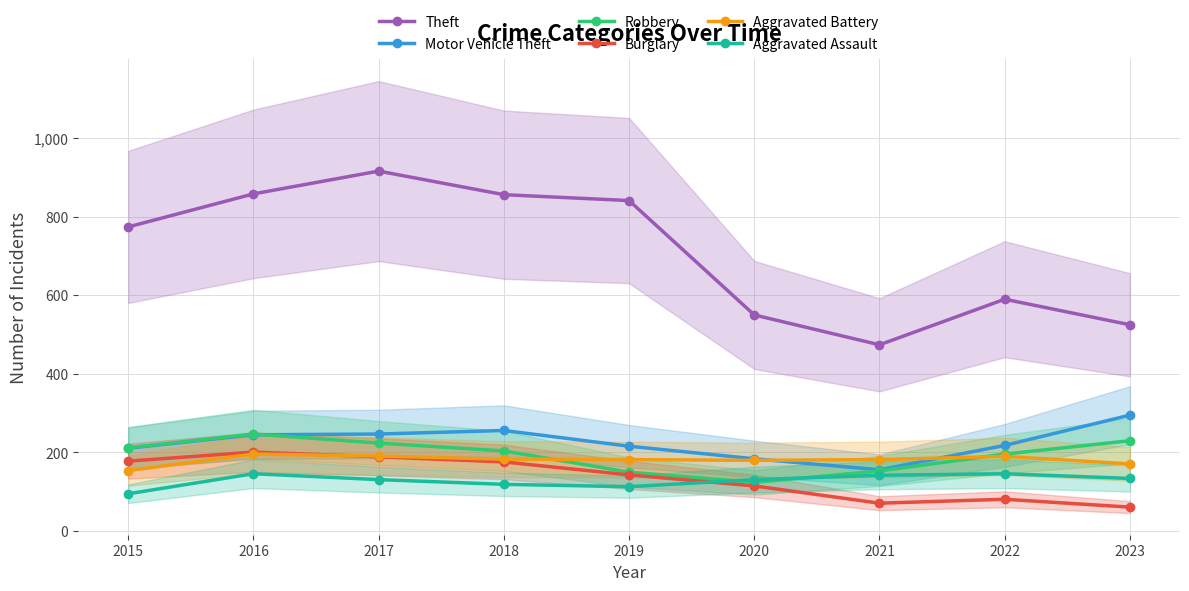

True or false: Robbery and Motor Vehicle Theft cross at least once.

True